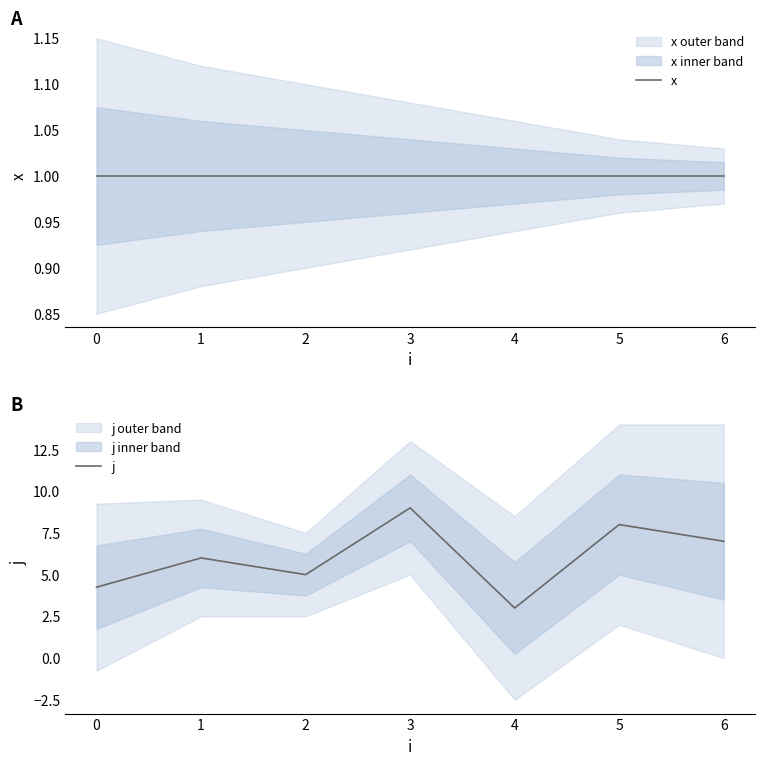

List the labels in order of j value, largest first.

3, 5, 6, 1, 2, 0, 4